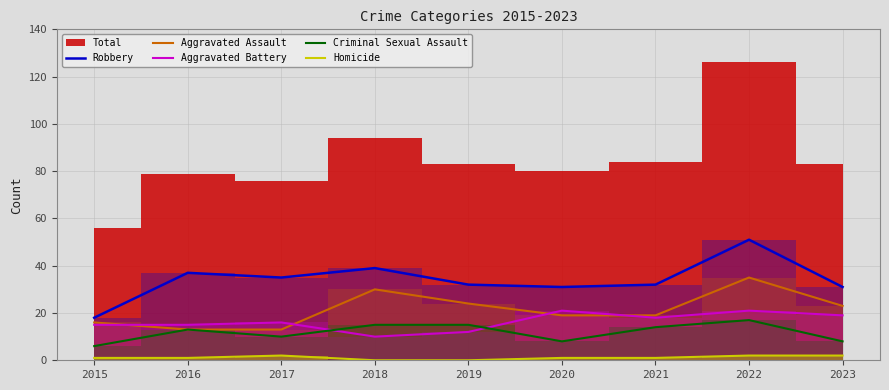

Is the value of Homicide at 2020 greater than the value of Criminal Sexual Assault at 2017?

No